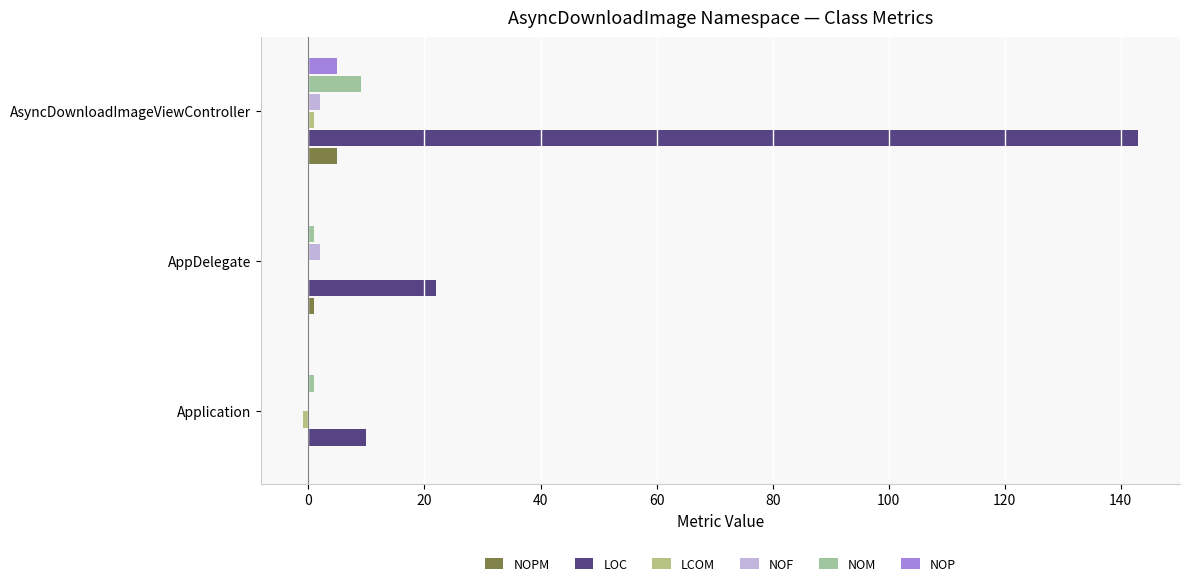

At which label does NOM reach its peak?

AsyncDownloadImageViewController